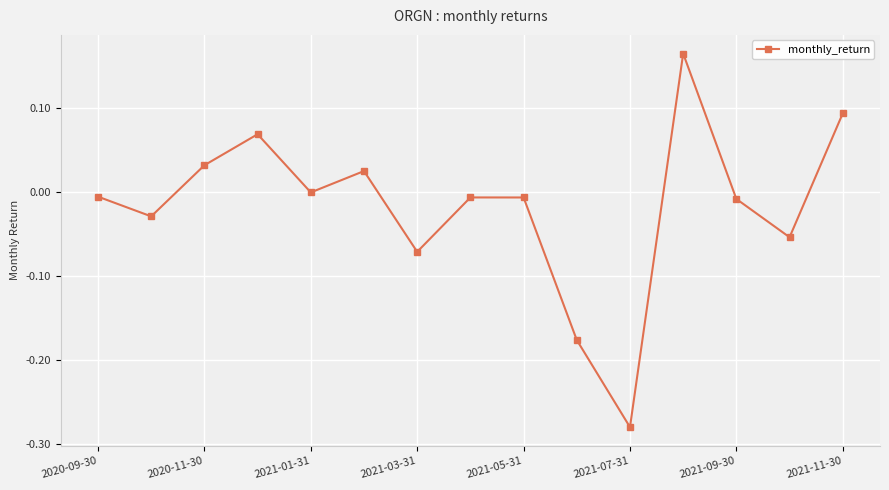

How many series are shown in this chart?

1